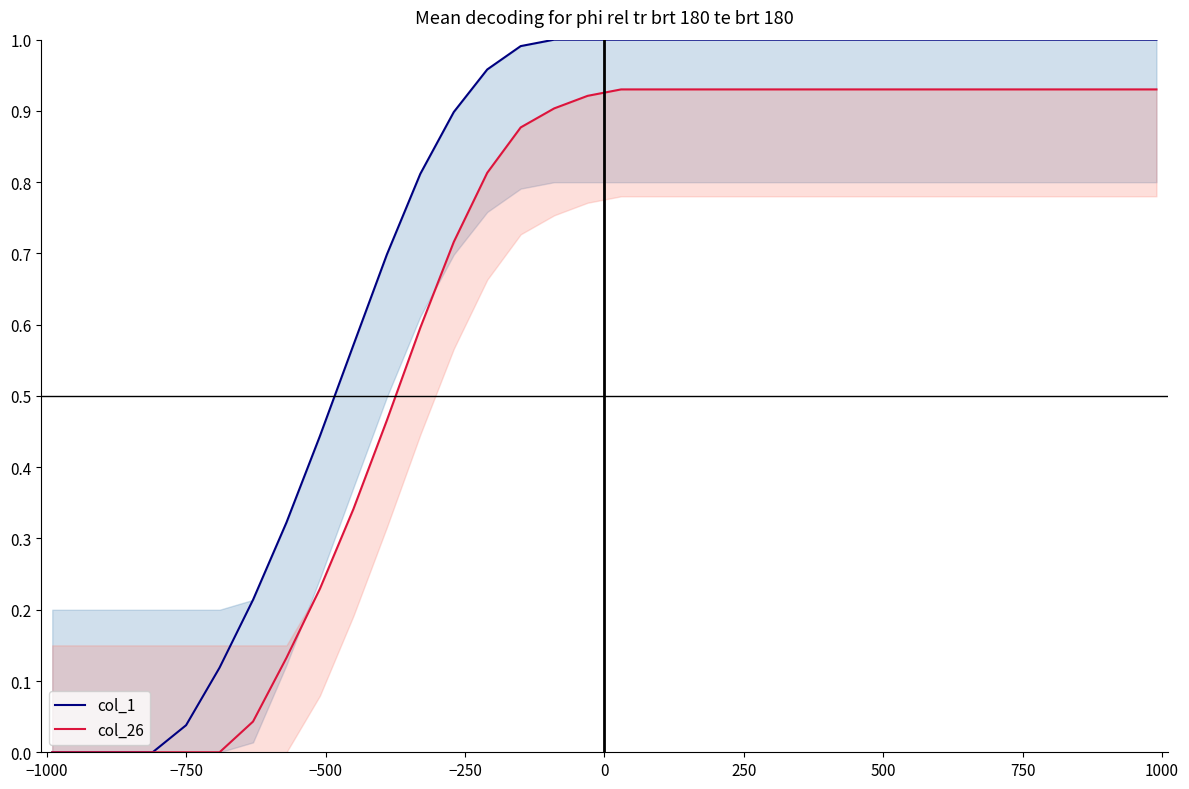

Reading left to right, list all the values displayed in this chart.

col_1: 0.0	0.0	0.0	0.0	0.0	0.1	0.2	0.3	0.4	0.6	0.7	0.8	0.9	1.0	1.0	1.0	1.0	1.0	1.0	1.0	1.0	1.0	1.0	1.0	1.0	1.0	1.0	1.0	1.0	1.0	1.0	1.0	1.0	1.0
col_26: 0.0	0.0	0.0	0.0	0.0	0.0	0.0	0.1	0.2	0.3	0.5	0.6	0.7	0.8	0.9	0.9	0.9	0.9	0.9	0.9	0.9	0.9	0.9	0.9	0.9	0.9	0.9	0.9	0.9	0.9	0.9	0.9	0.9	0.9